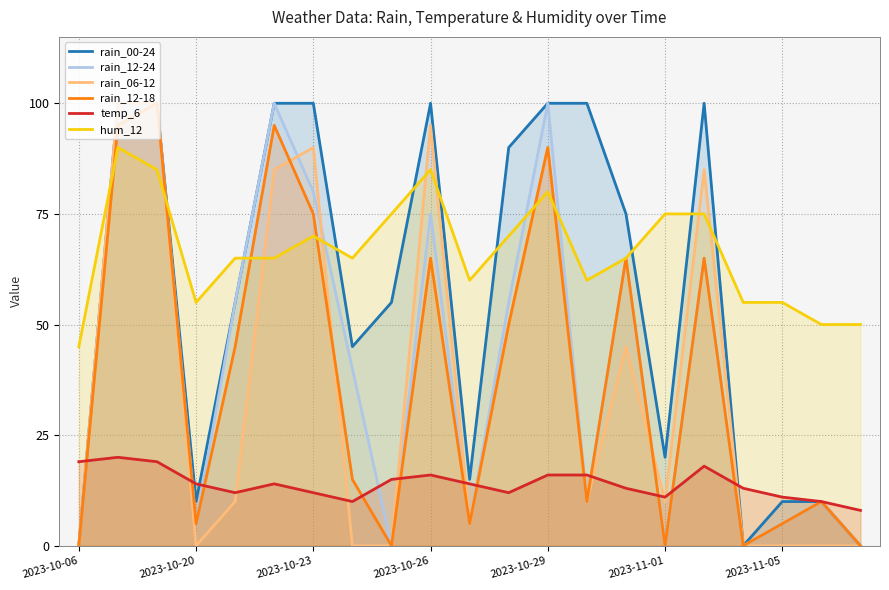

The value of rain_06-12 at 19 is 0. True or false?

True